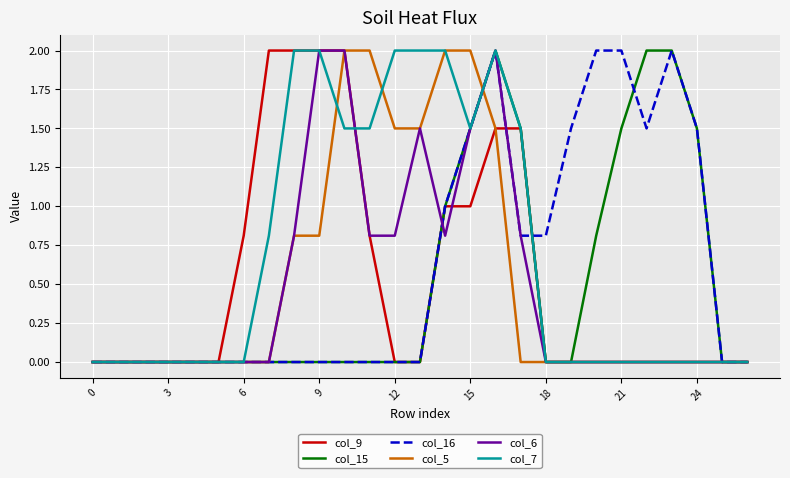

What is the highest value of the col_16 series?

2.0